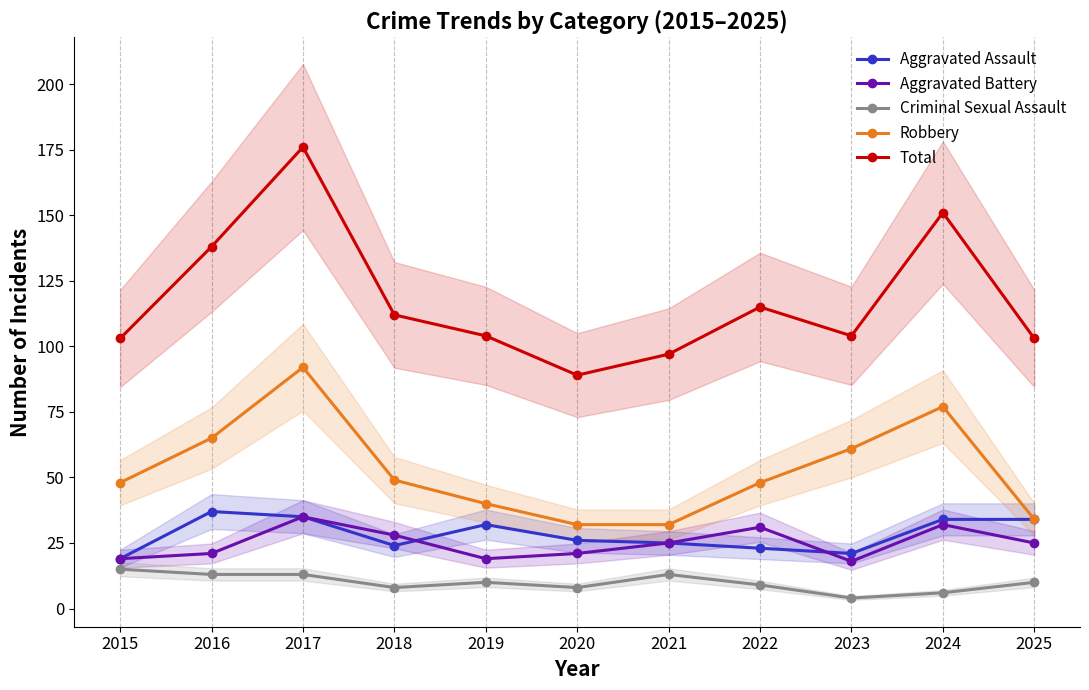

Reading right to left, extract all data points from this chart.

Aggravated Assault: 2025=34	2024=34	2023=21	2022=23	2021=25	2020=26	2019=32	2018=24	2017=35	2016=37	2015=19
Aggravated Battery: 2025=25	2024=32	2023=18	2022=31	2021=25	2020=21	2019=19	2018=28	2017=35	2016=21	2015=19
Criminal Sexual Assault: 2025=10	2024=6	2023=4	2022=9	2021=13	2020=8	2019=10	2018=8	2017=13	2016=13	2015=15
Robbery: 2025=34	2024=77	2023=61	2022=48	2021=32	2020=32	2019=40	2018=49	2017=92	2016=65	2015=48
Total: 2025=103	2024=151	2023=104	2022=115	2021=97	2020=89	2019=104	2018=112	2017=176	2016=138	2015=103